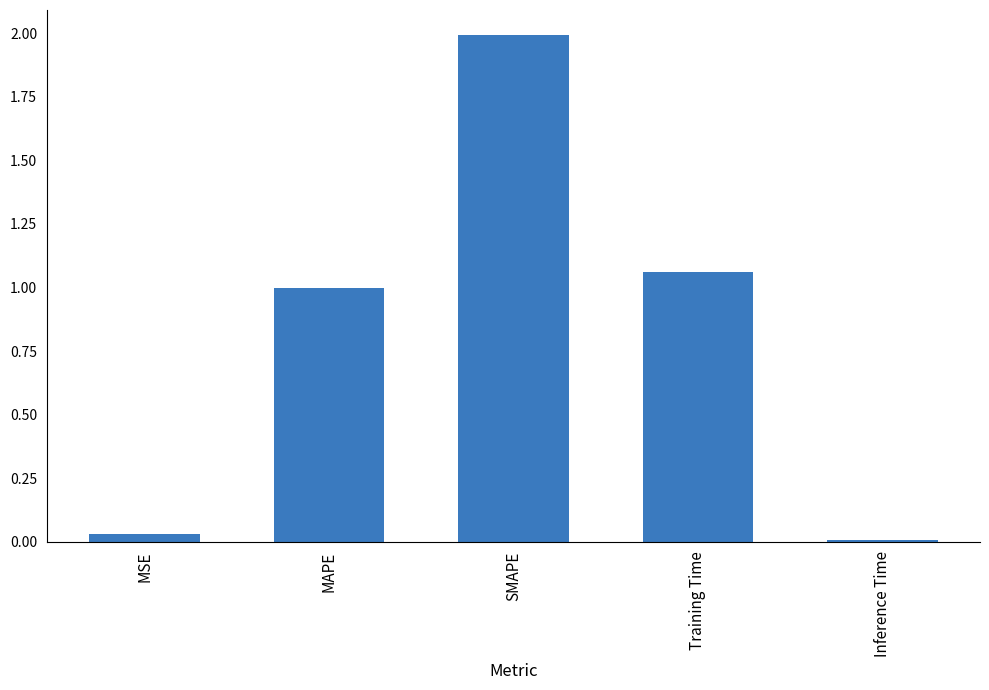

What is the sum of the values at MAPE and SMAPE?

3.0